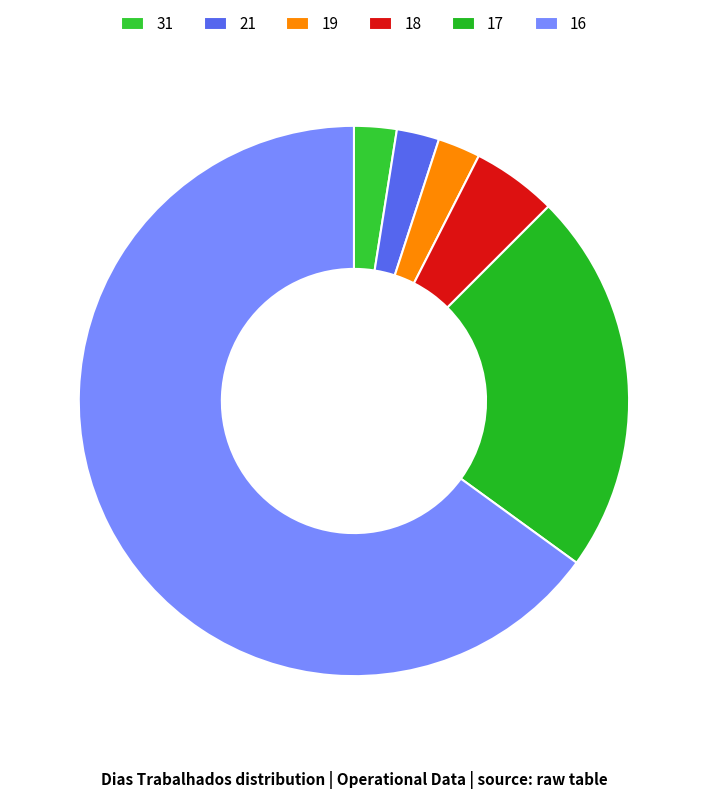

How many slices are in this pie chart?

6